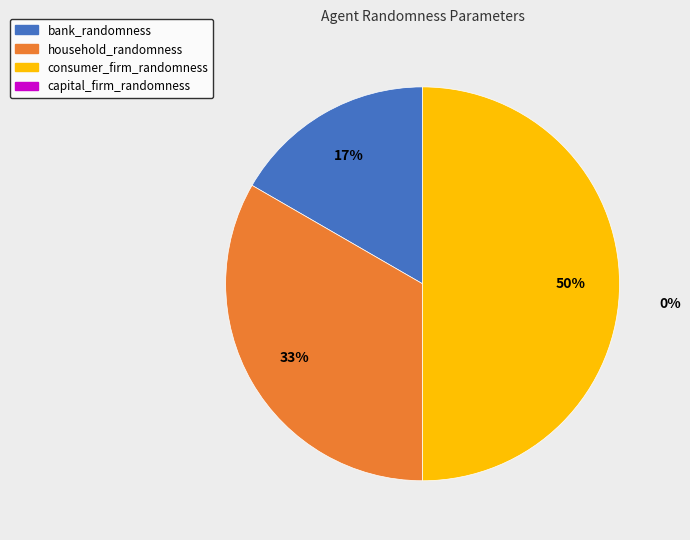

To the nearest percent, what is the difference between the largest and smallest slice percentages?

33%